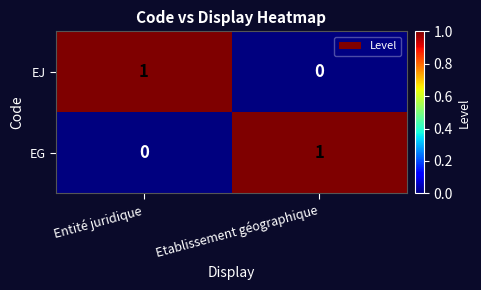

At Etablissement géographique, list the series in order from largest to smallest.

EG, EJ